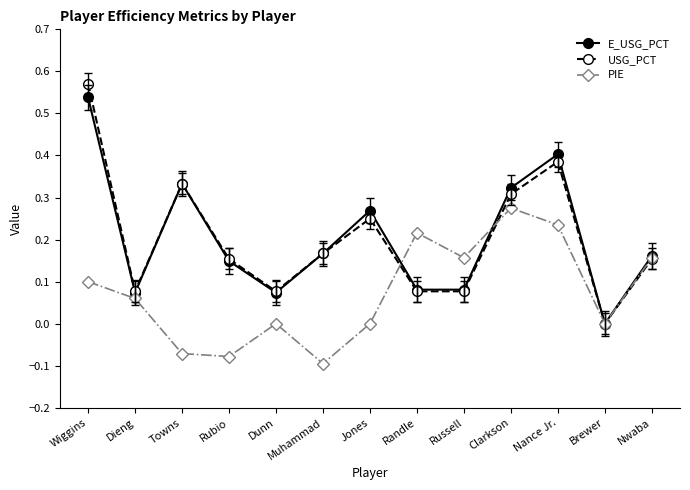

Does the chart display data point markers on the line(s)?

Yes